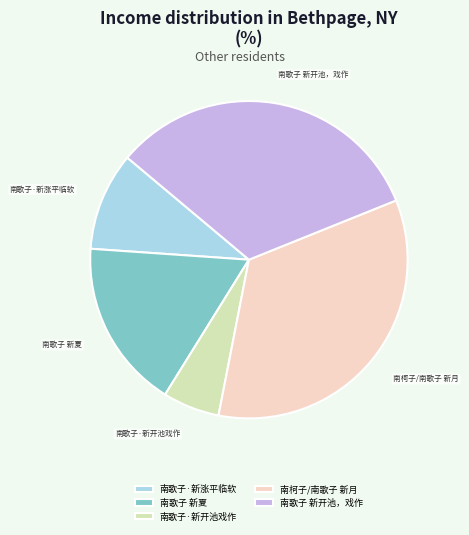

Do 南歌子·新涨平临软 and 南歌子 新开池，戏作 together represent more than half of the pie?

No